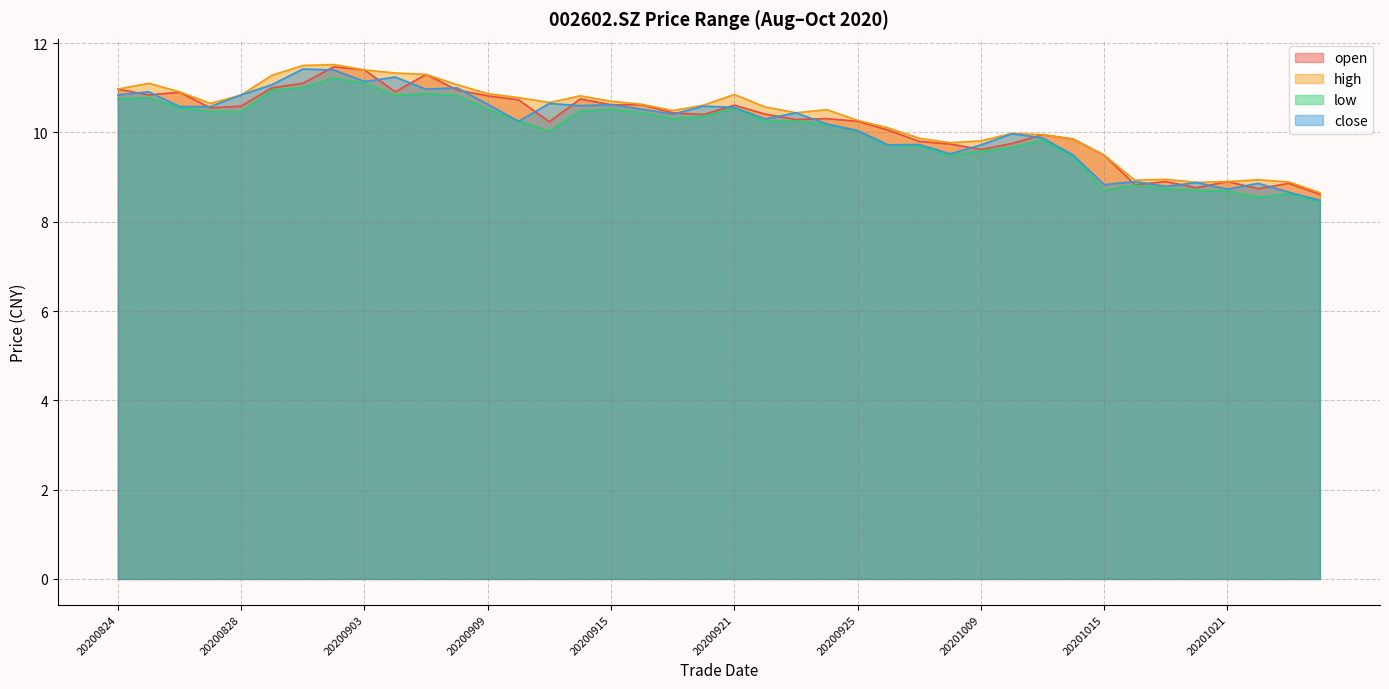

How many data points in low are above 10?

25